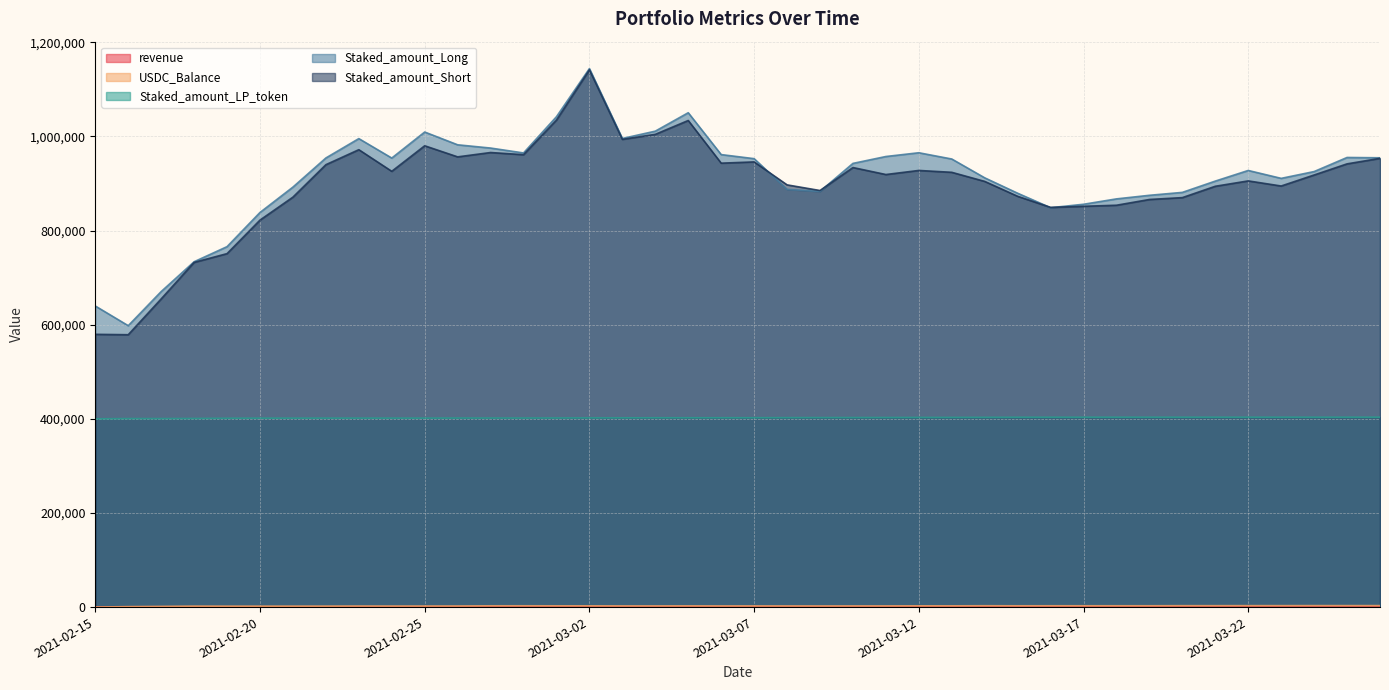

Which series has the largest range (max minus min)?

Staked_amount_Short